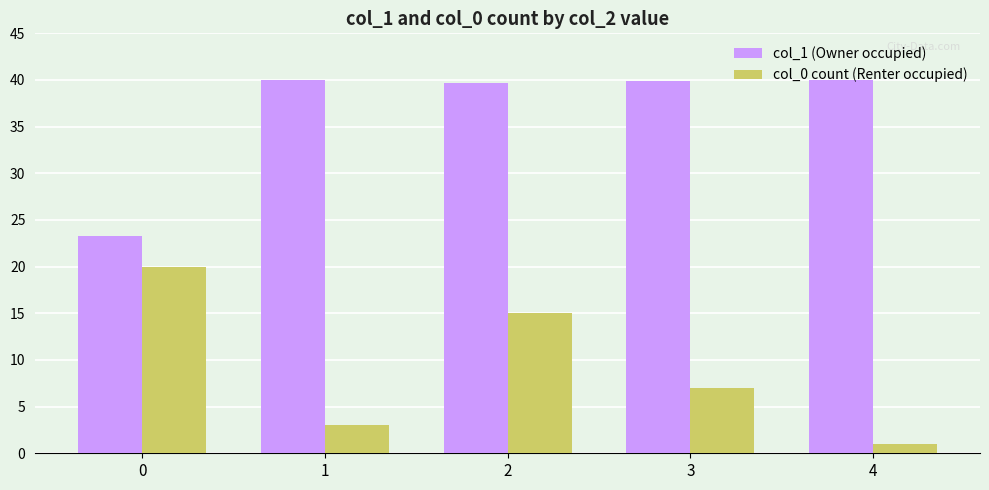

Count the number of categories in the chart.

5